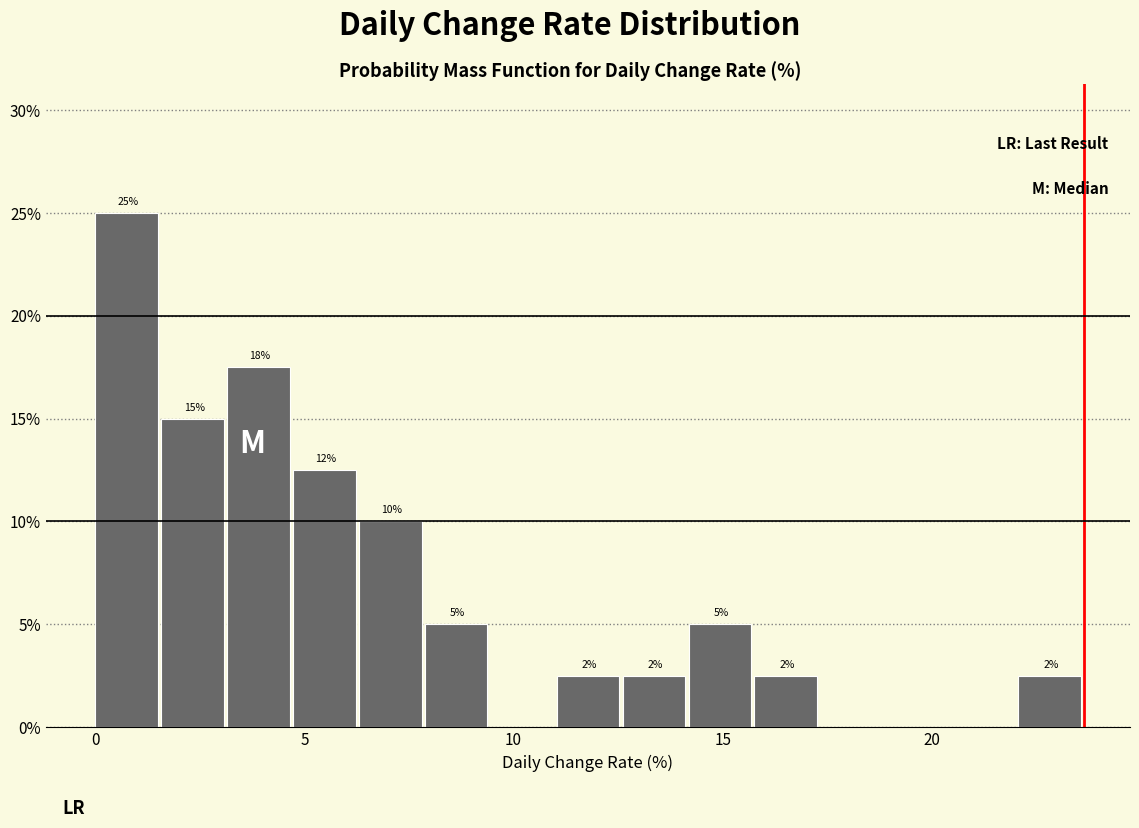

Read against the x-axis, roughly where is the centre of the tallest bar?

0.5